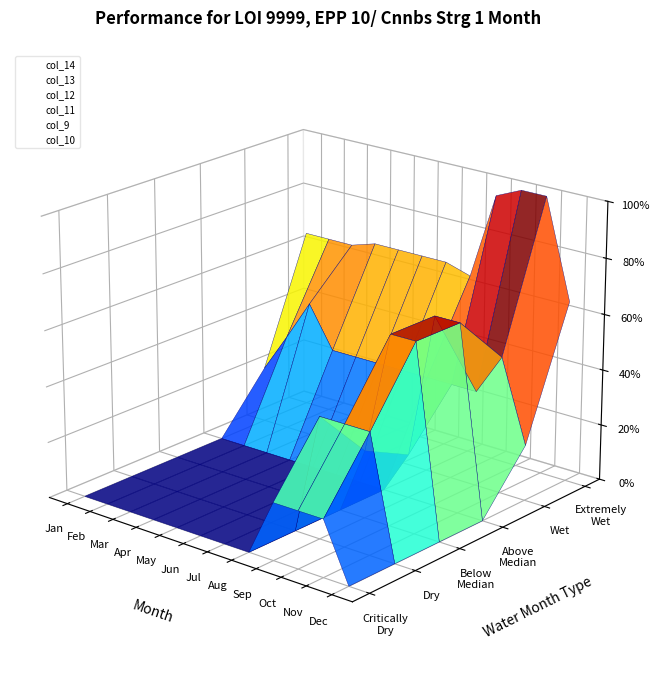

Which series has the widest spread of values?

col_12